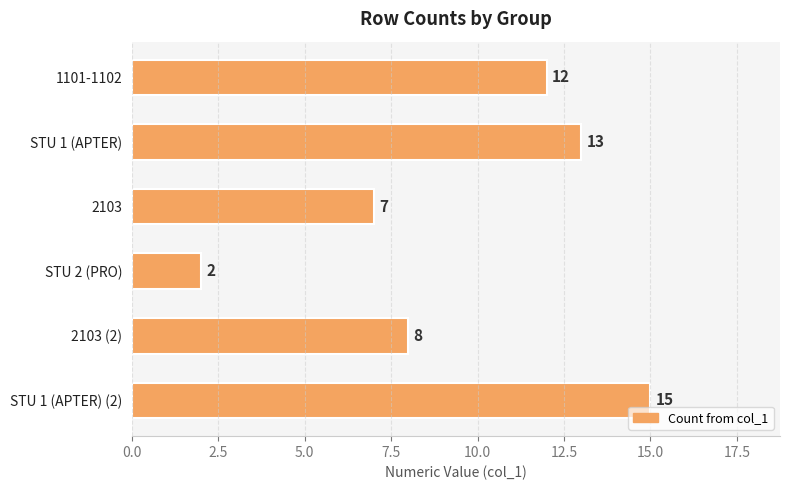

What position from the top is STU 1 (APTER) (2)?

6